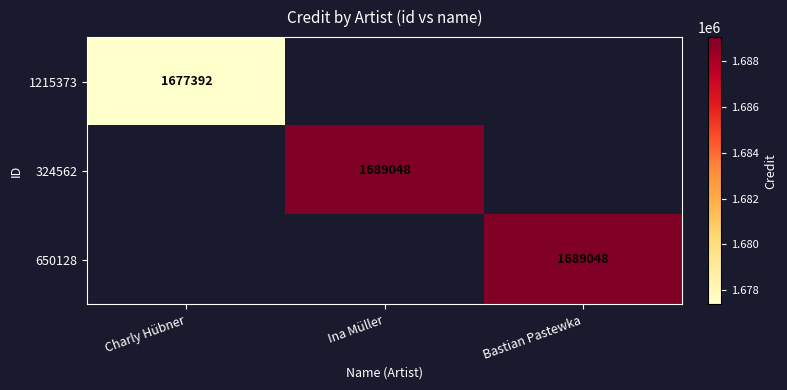

What is the maximum value shown in the chart?

1689048.0